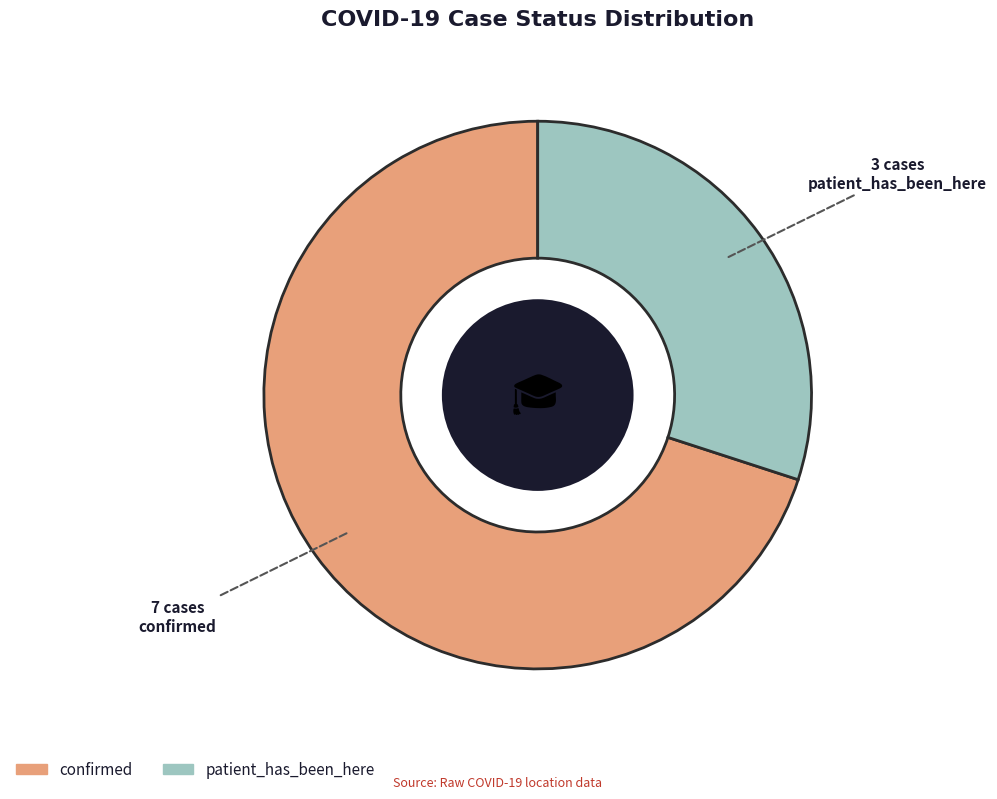

What is the ratio of the value at patient_has_been_here to the value at confirmed?

0.4